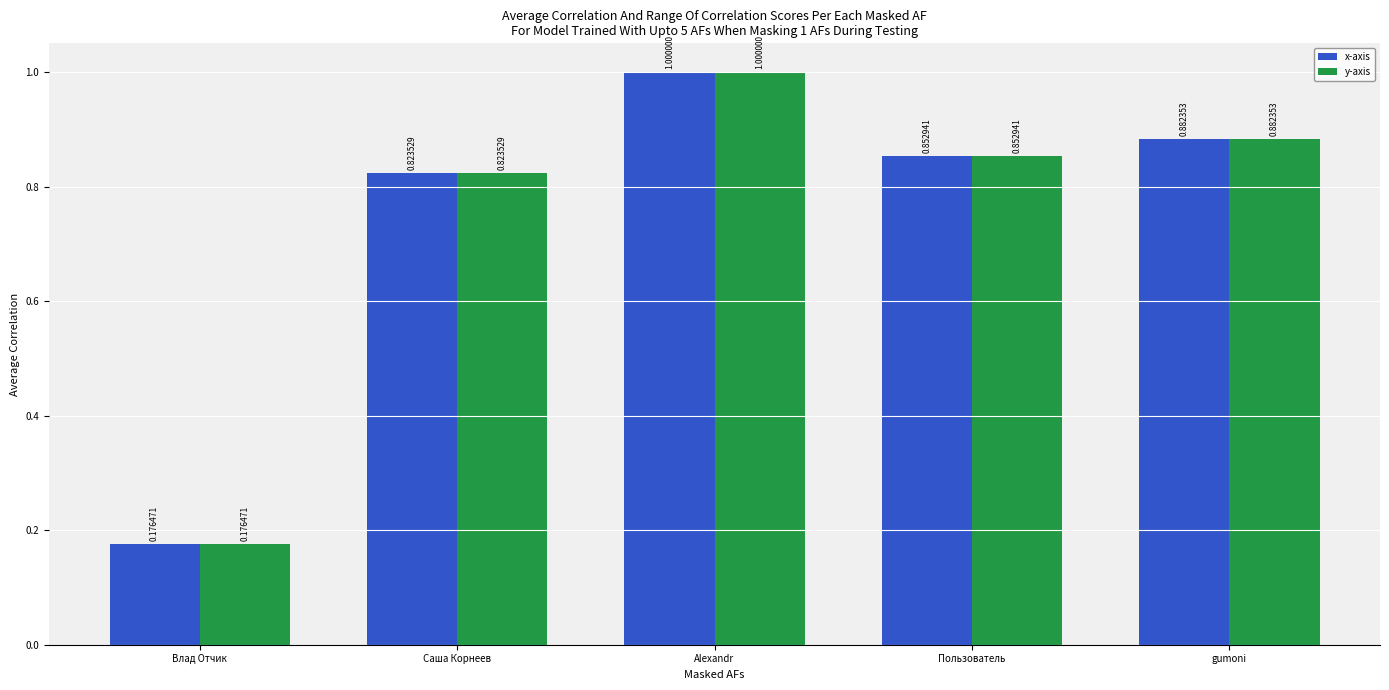

At which label is x-axis closest to 0?

Влад Отчик